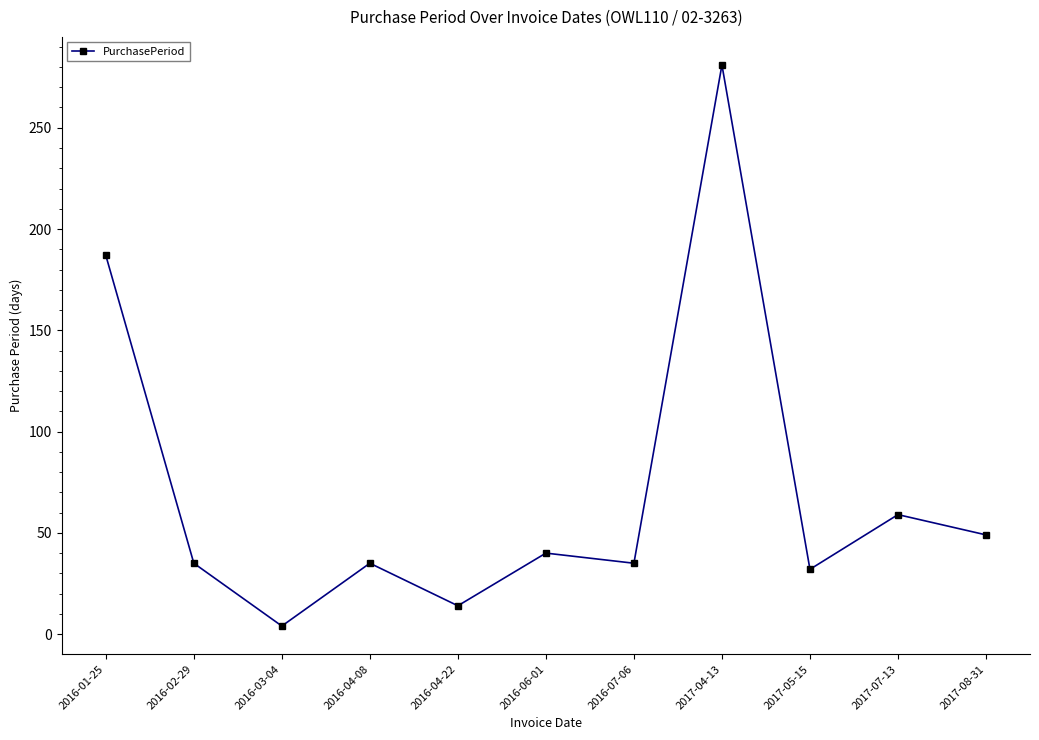

What is the label of the 9th point from the right?

2016-03-04